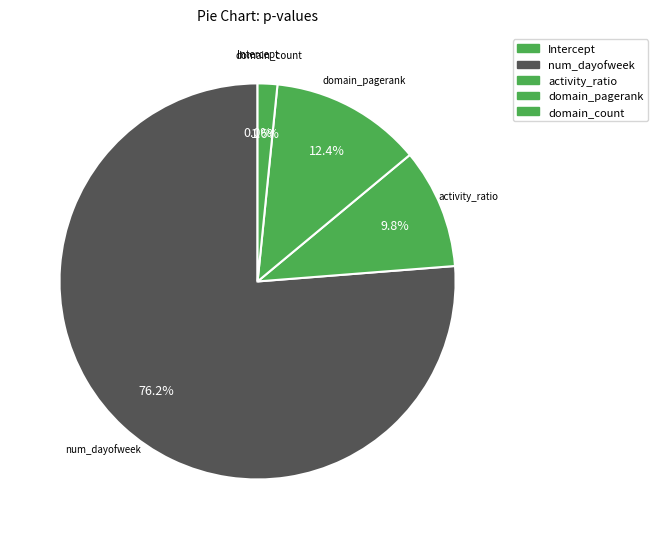

What percentage is the domain_pagerank slice, to the nearest percent?

12%